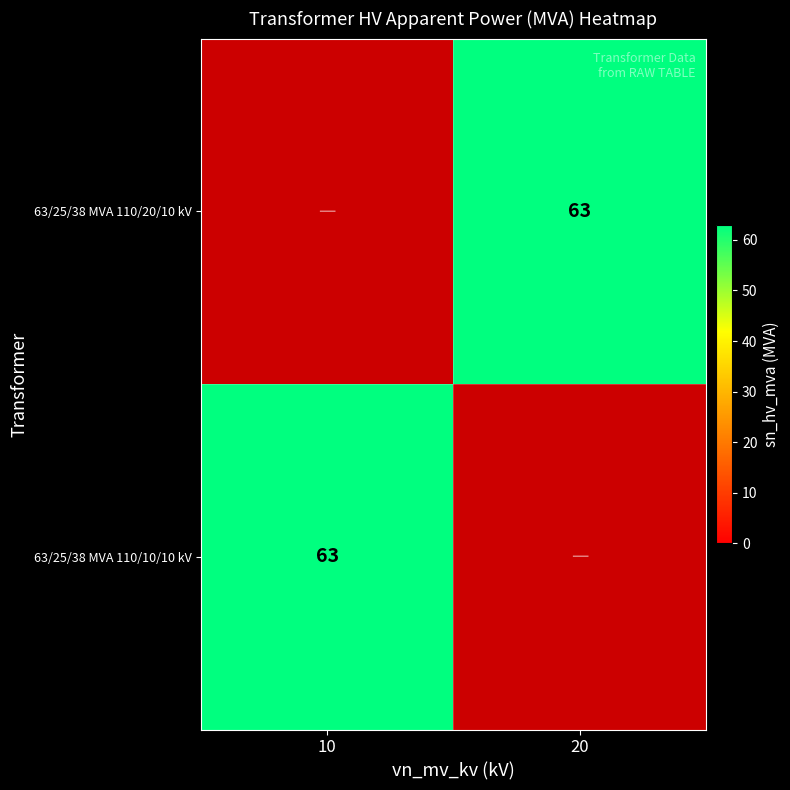

The value of 63/25/38 MVA 110/10/10 kV at 10 is 31.3. True or false?

False